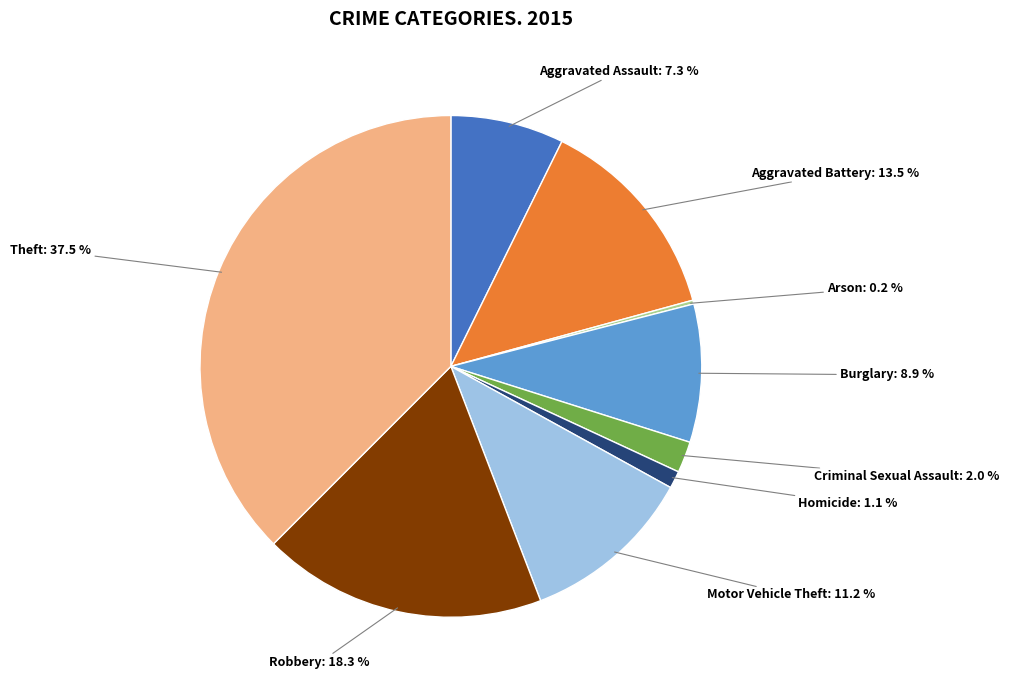

Does any single category account for the majority?

No